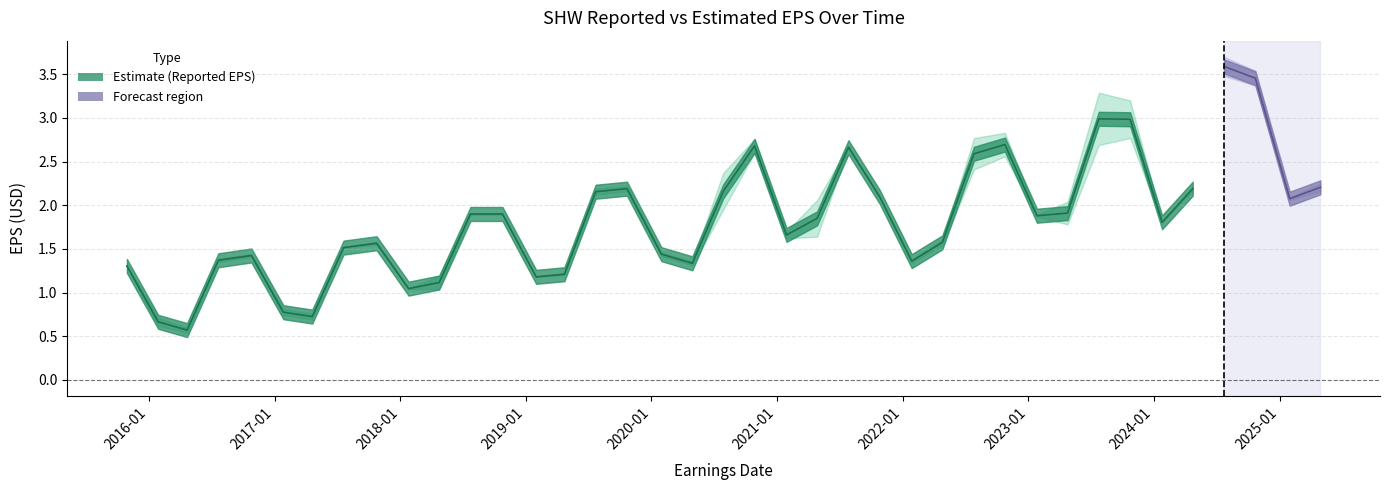

The EstimateEPS series shows 0.9 at 2024-04-23. True or false?

False